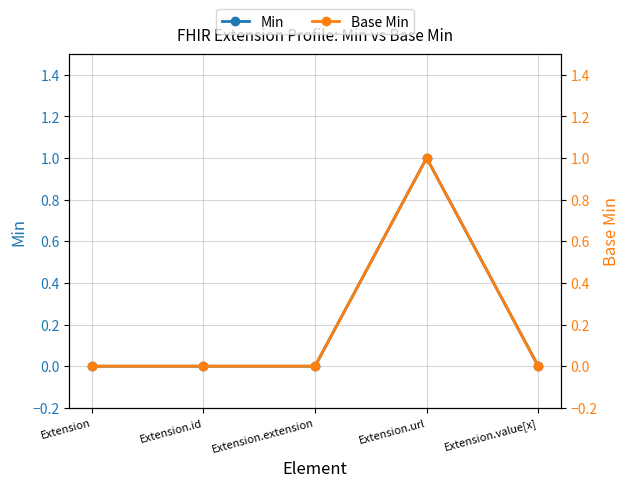

How many lines are shown in the chart?

2